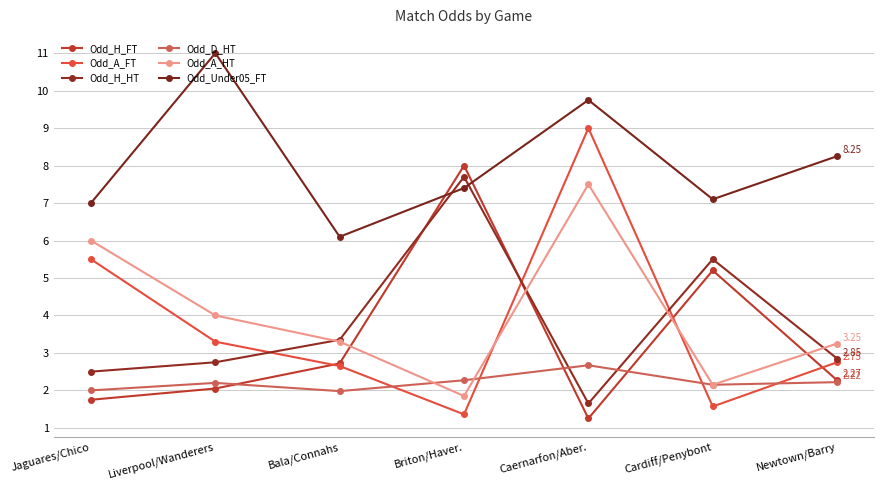

True or false: Odd_H_HT has more than 1 interior local peaks.

True